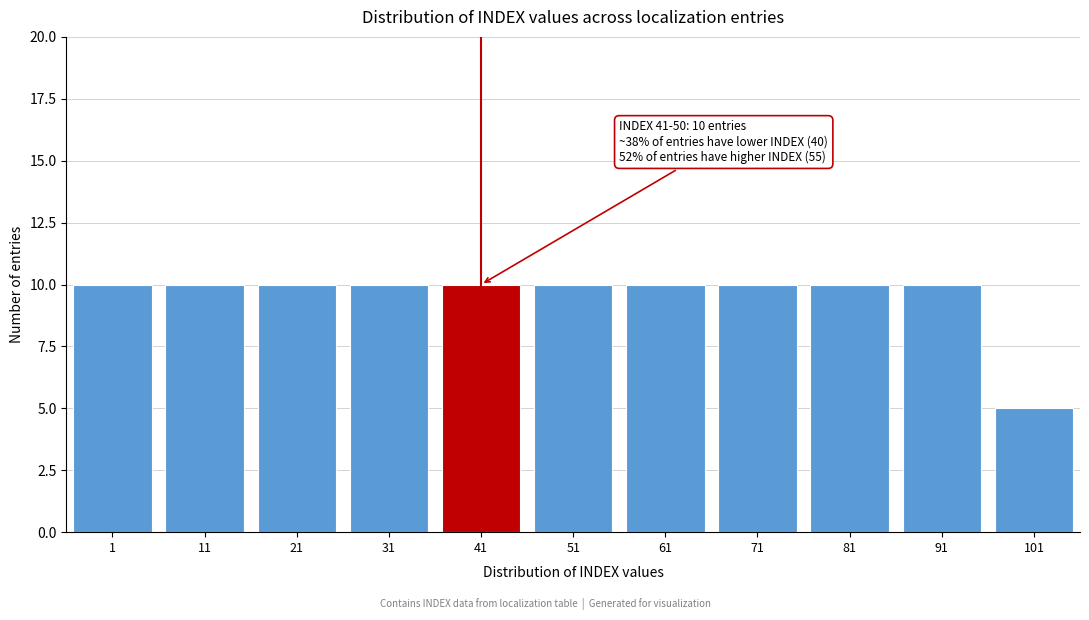

Reading left to right, what are all the values shown in this chart?

10	10	10	10	10	10	10	10	10	10	5